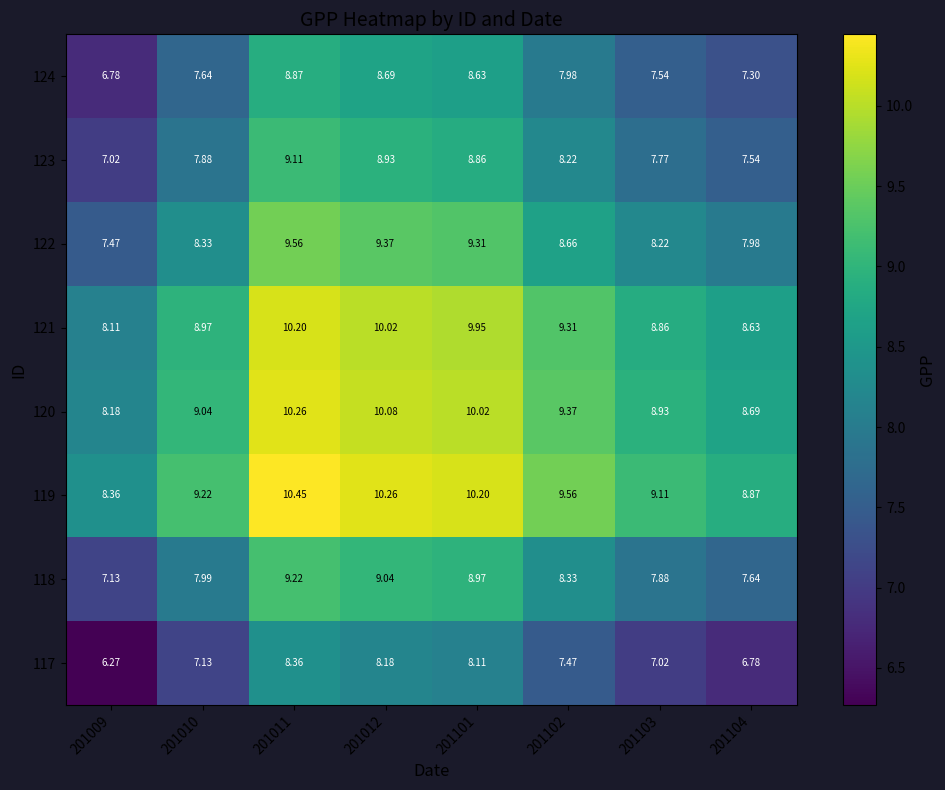

Is the value of 120 at 201010 greater than the value of 121 at 201104?

Yes